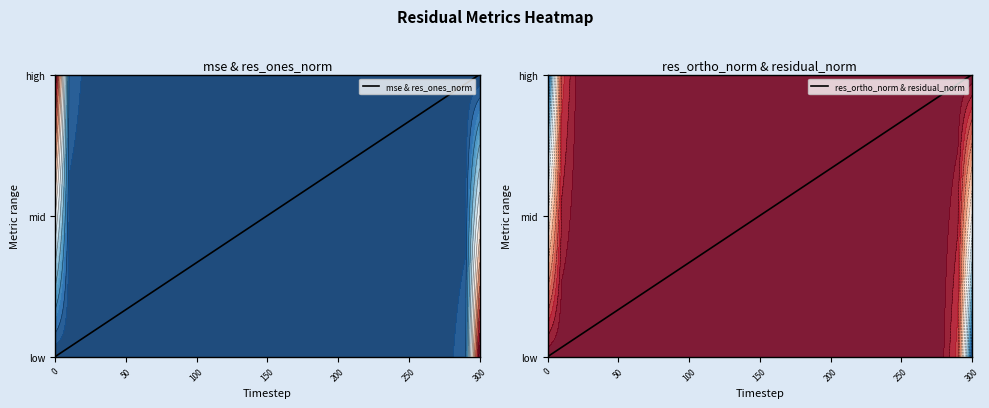

True or false: res_ortho_norm & residual_norm has a value of -1 at 0.

False